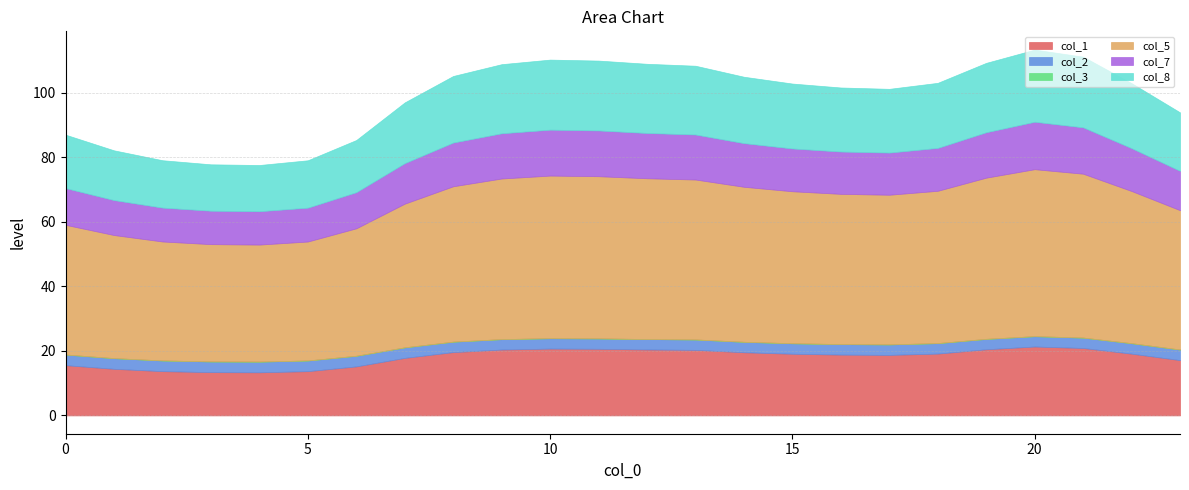

What is the difference between the maximum and second lowest values in the col_1 series?

7.9